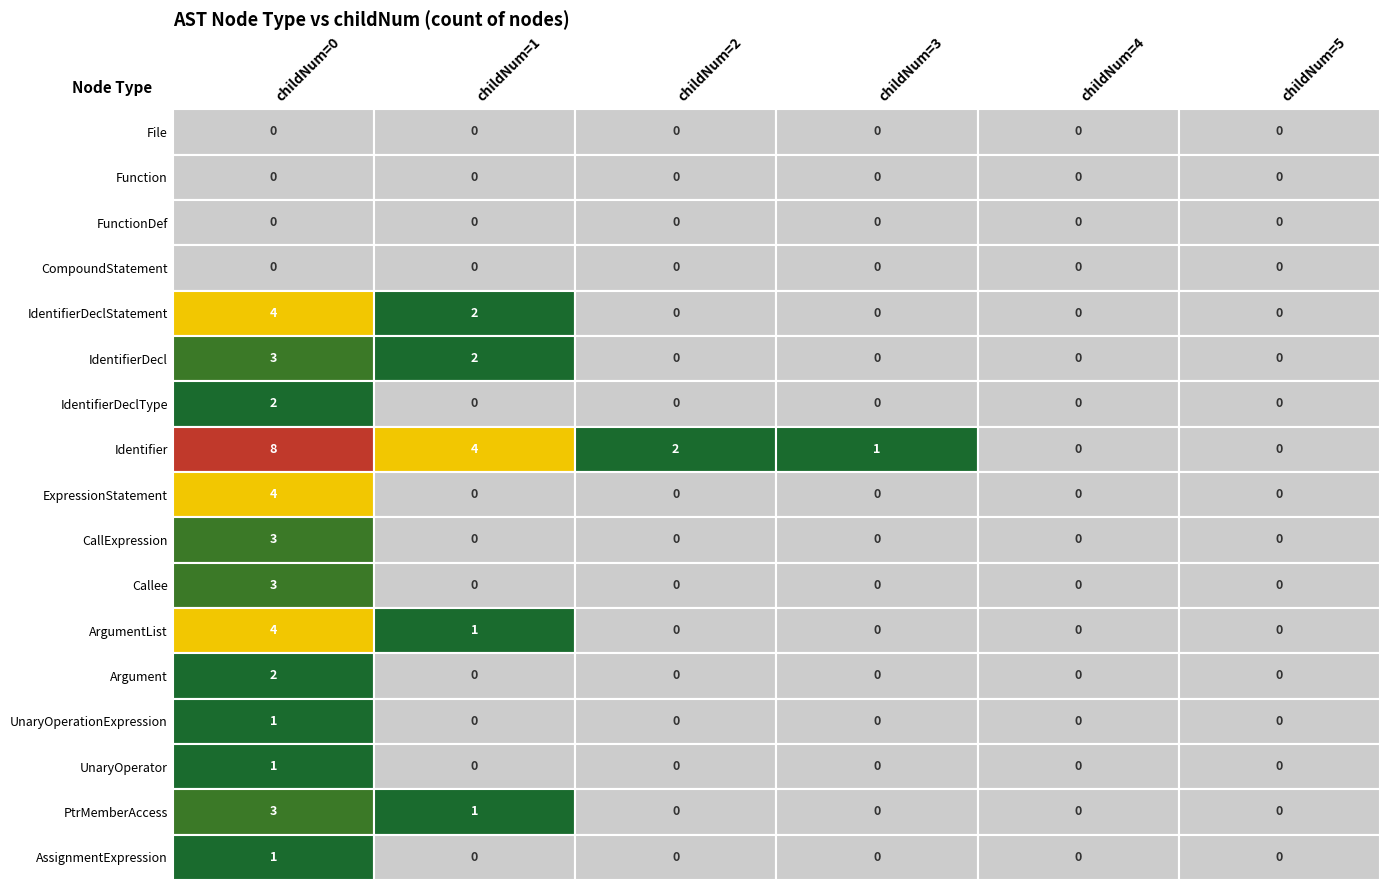

How many values in Callee are above zero?

1